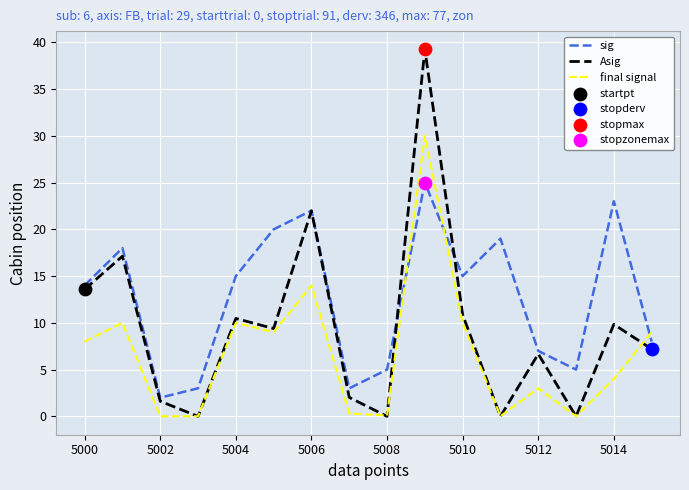

Which series has the largest total across all categories?

sig